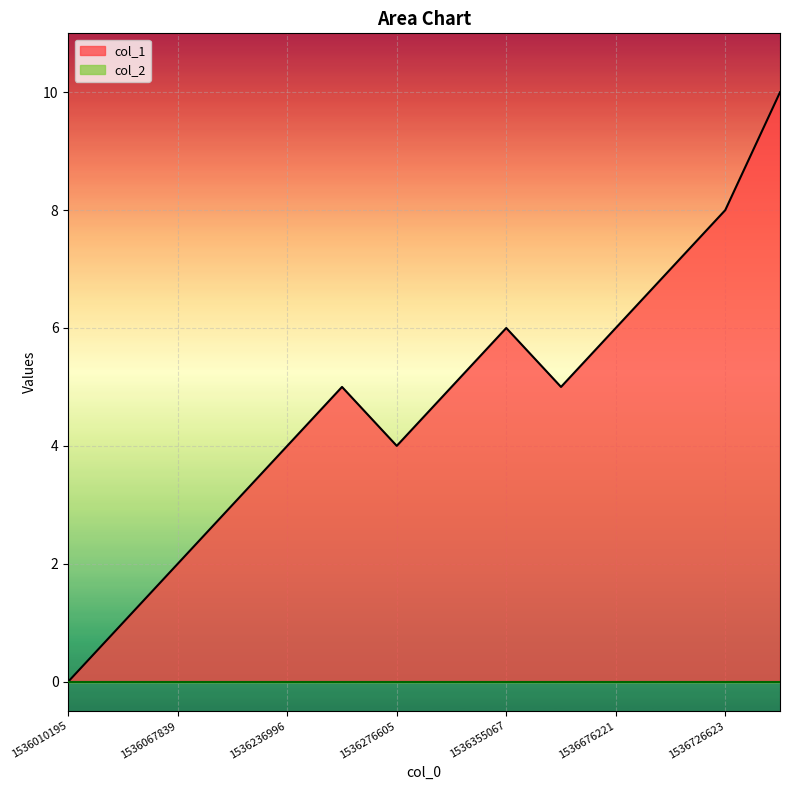

Reading left to right, list all the values displayed in this chart.

0	1	2	3	4	5	4	5	6	5	6	7	8	10